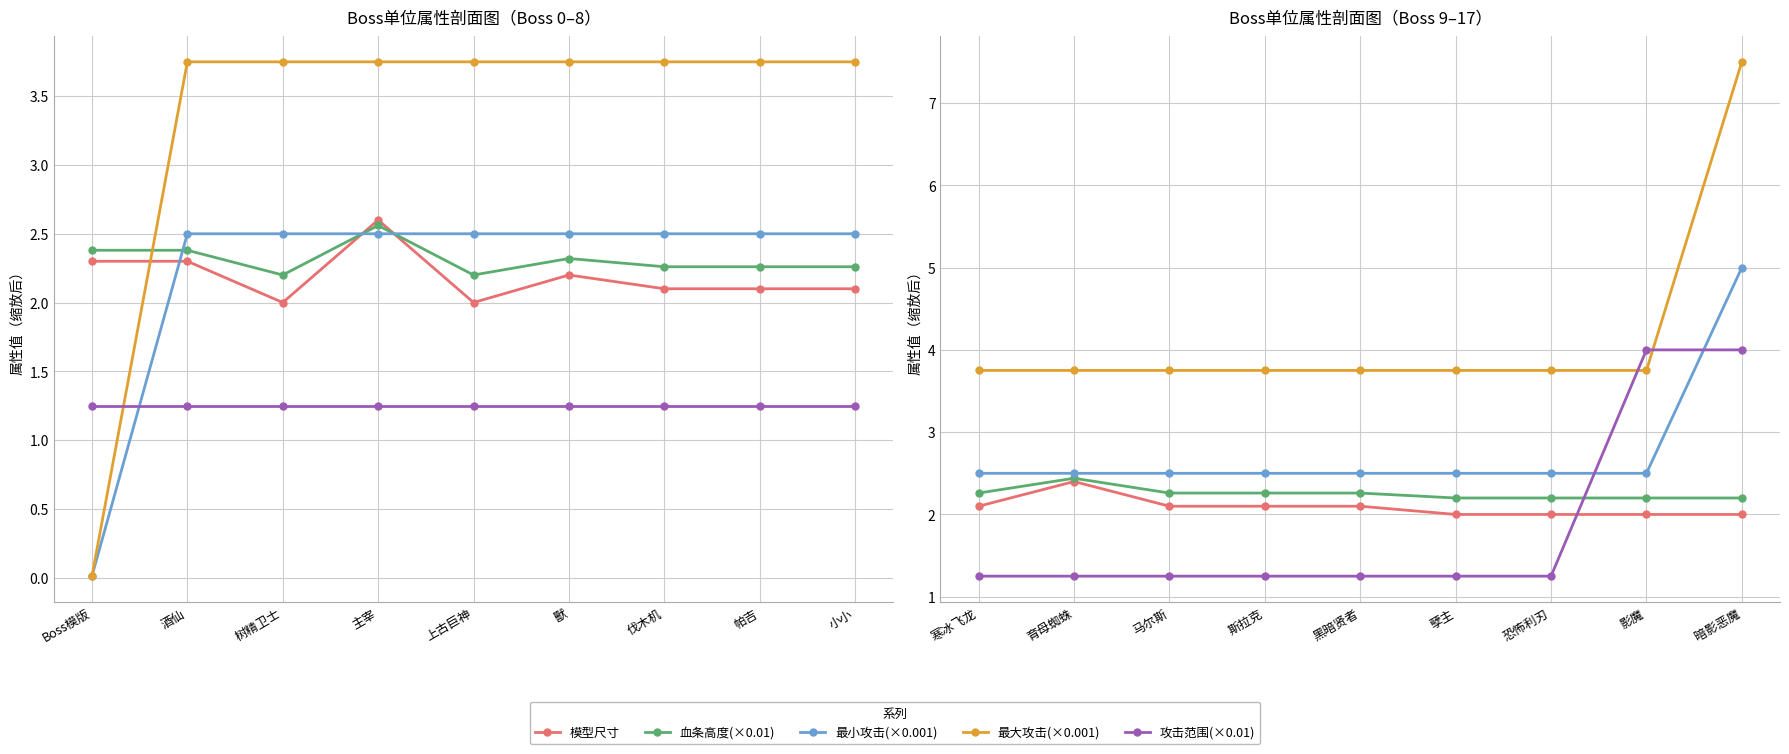

Where is 攻击范围(×0.01) nearest to the value 2?

寒冰飞龙